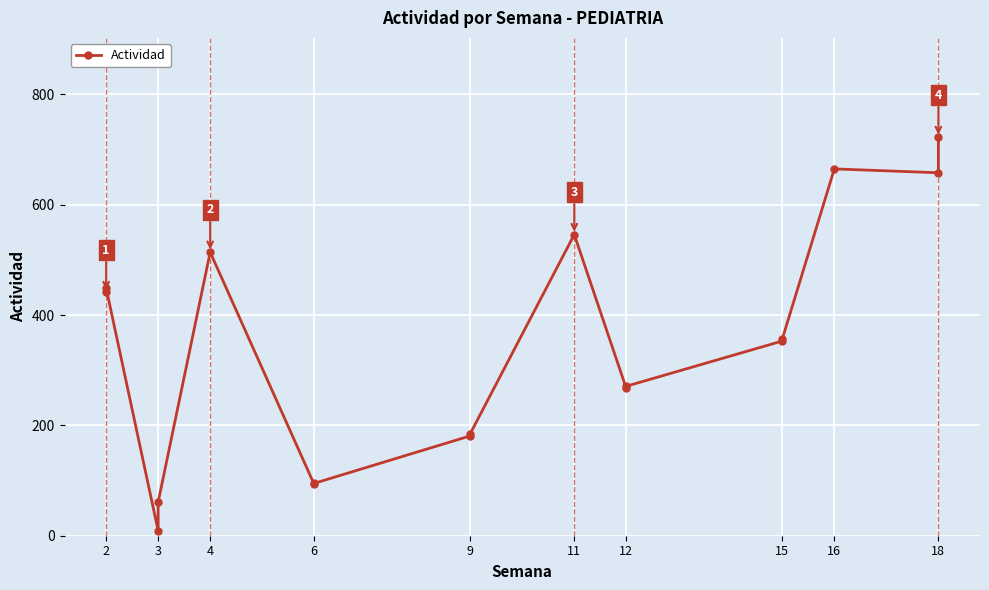

What is the difference between the maximum and minimum values?

713